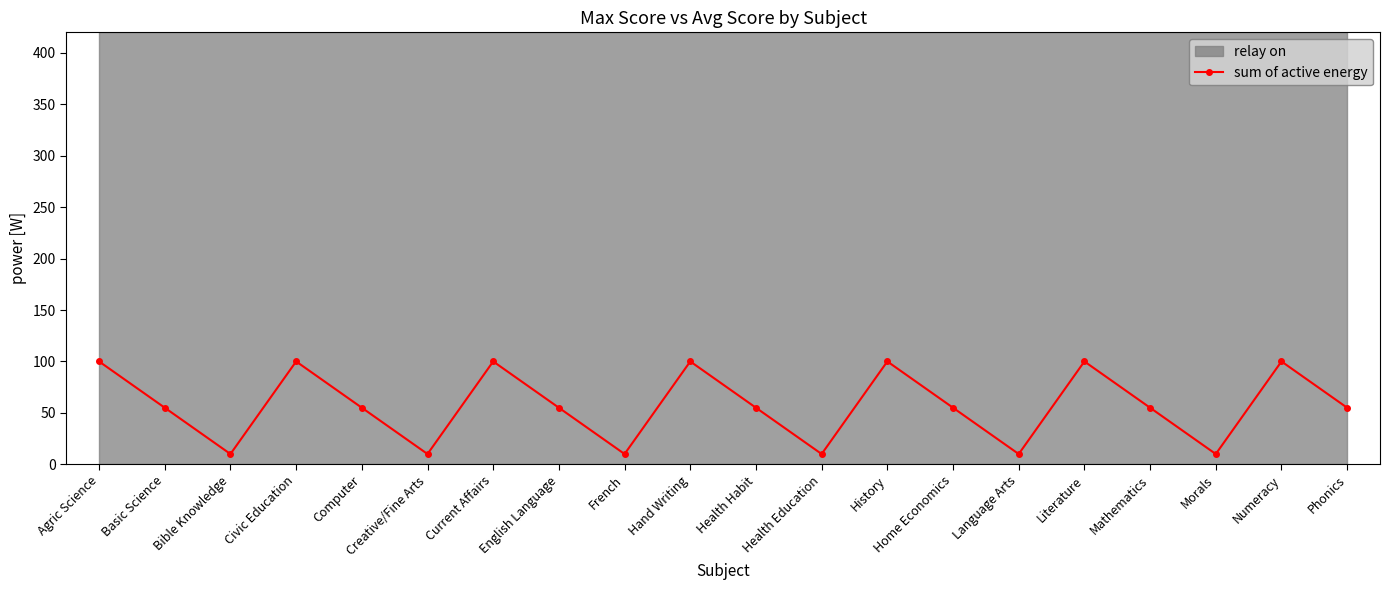

Where is the first local maximum?

Civic Education